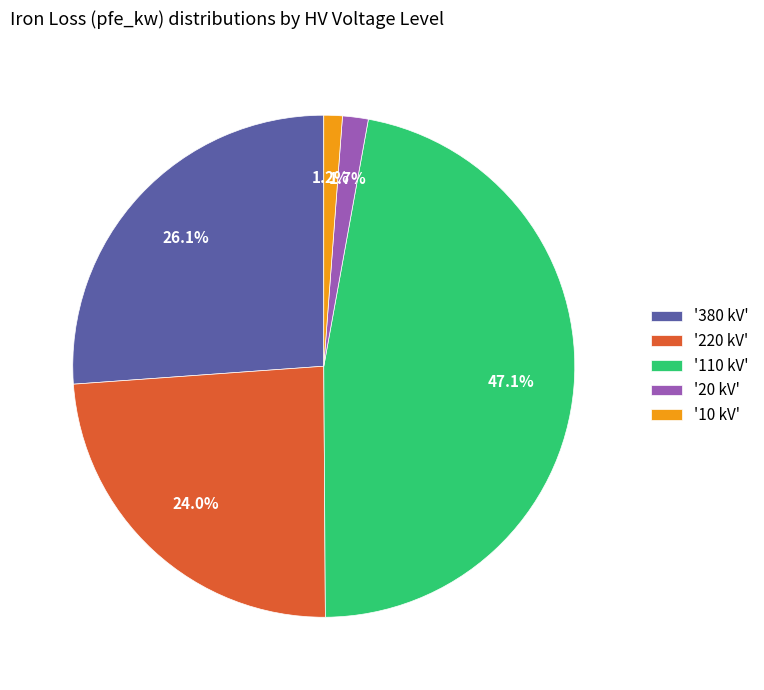

How many segments does this pie chart have?

5